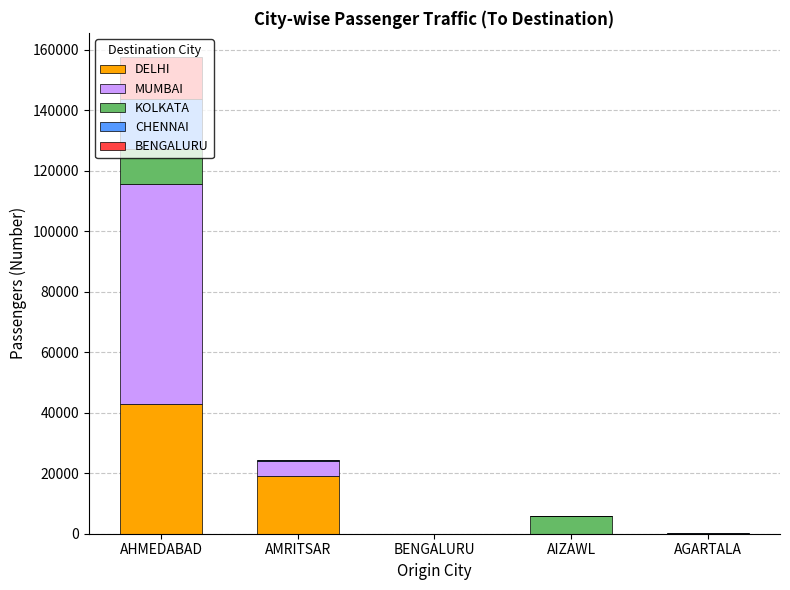

At which category is the sum across all series the highest?

AHMEDABAD